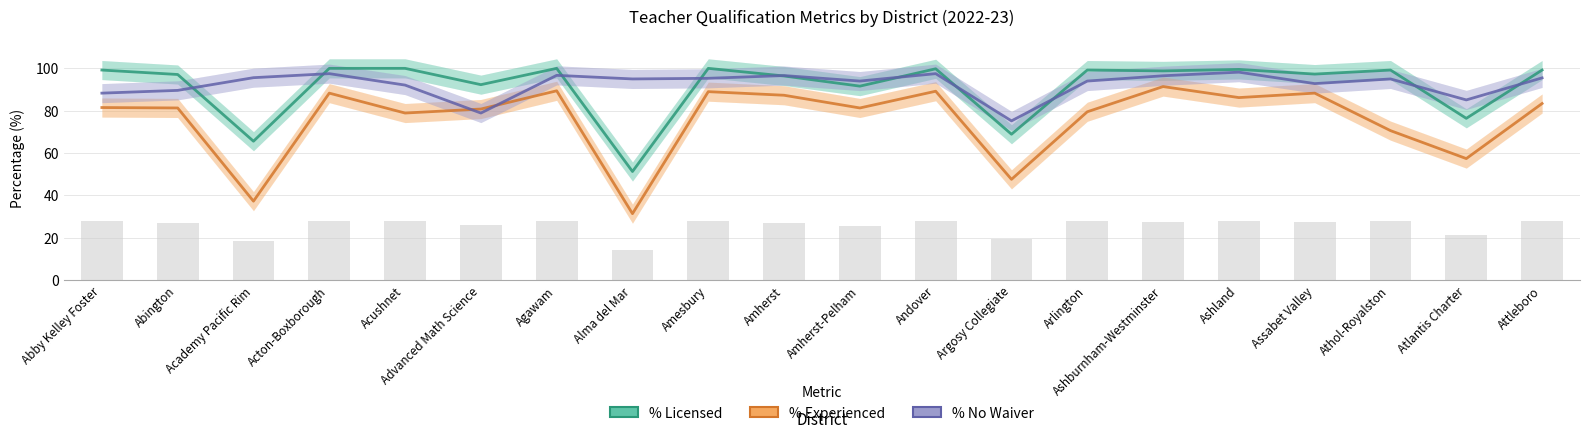

Between Assabet Valley and Atlantis Charter, which series saw the biggest shift?

% Experienced